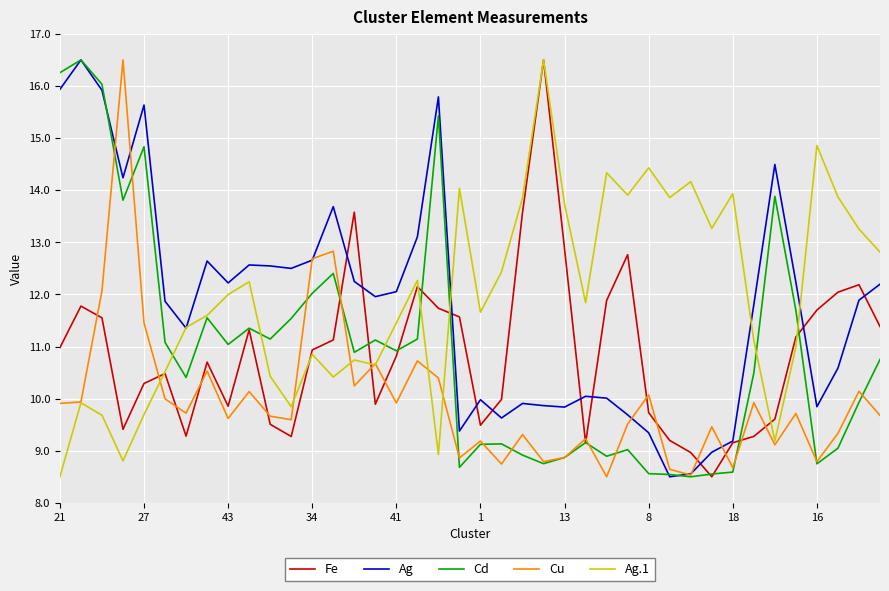

What is the smallest value displayed?

8.5